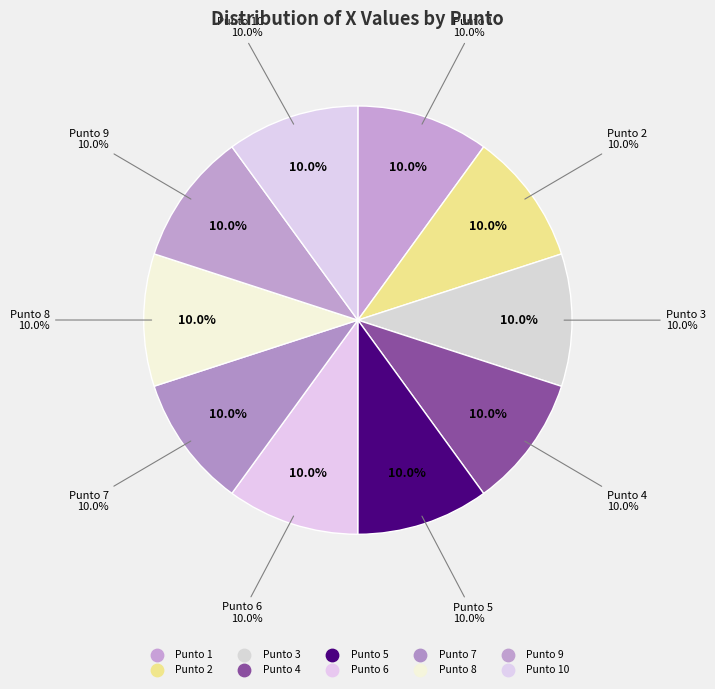

To the nearest percent, what percentage of the pie is 2?

10%